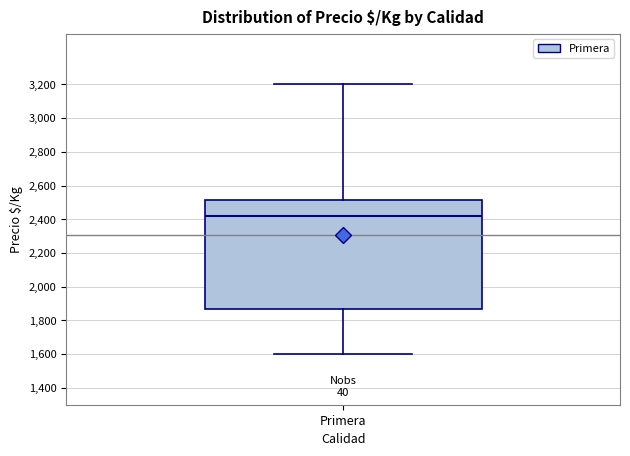

Where is the upper edge of the box for Primera on the y-axis? The values are not printed on the chart, so give them approximately, as read against the axis.

2520